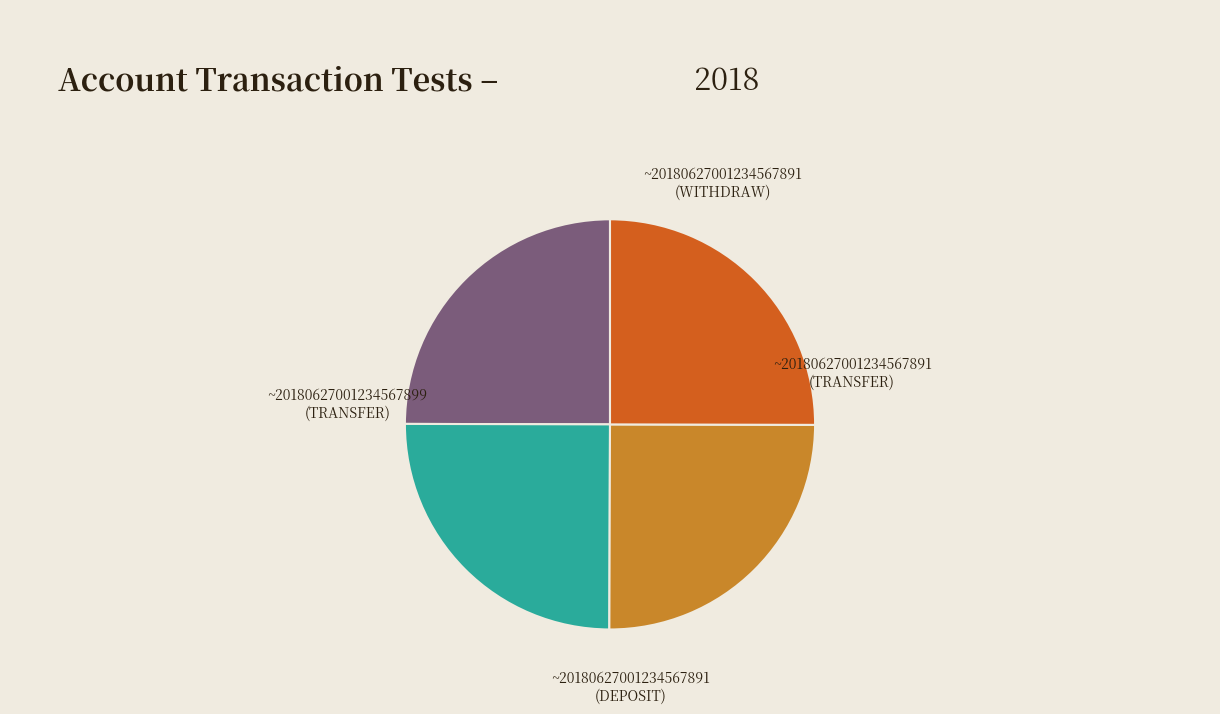

Rank the categories by value from highest to lowest.

~20180627001234567891 (WITHDRAW), ~20180627001234567891 (DEPOSIT), ~20180627001234567899 (TRANSFER), ~20180627001234567891 (TRANSFER)